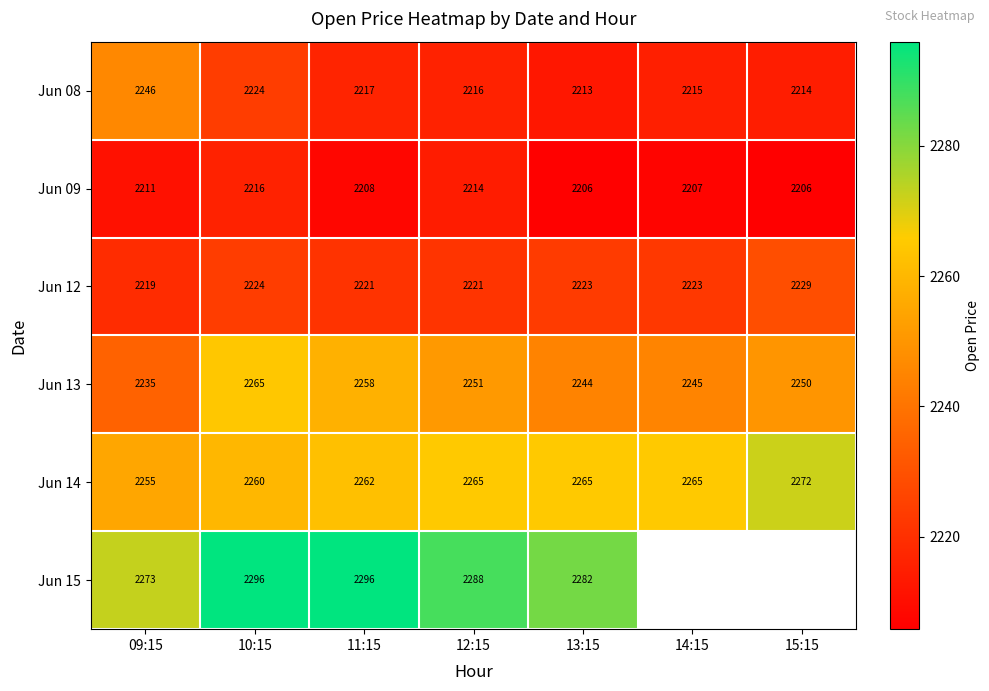

What is the greatest value displayed?

2296.0